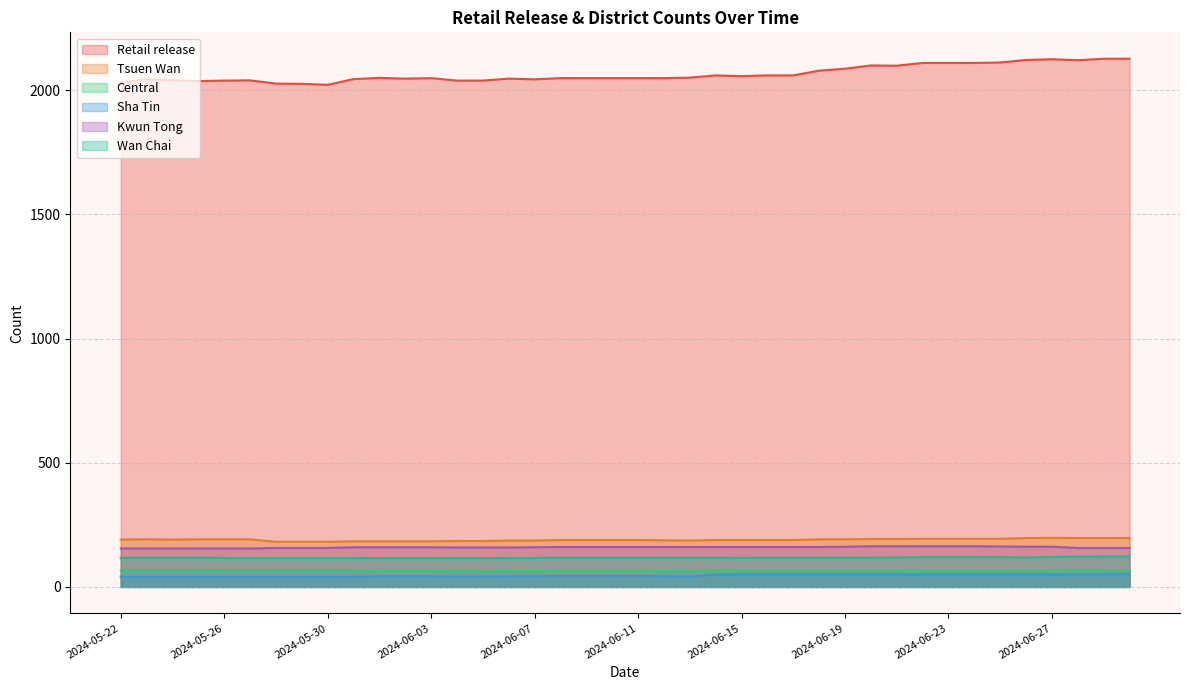

Which category has the lowest value in the Tsuen Wan series?

2024-05-28